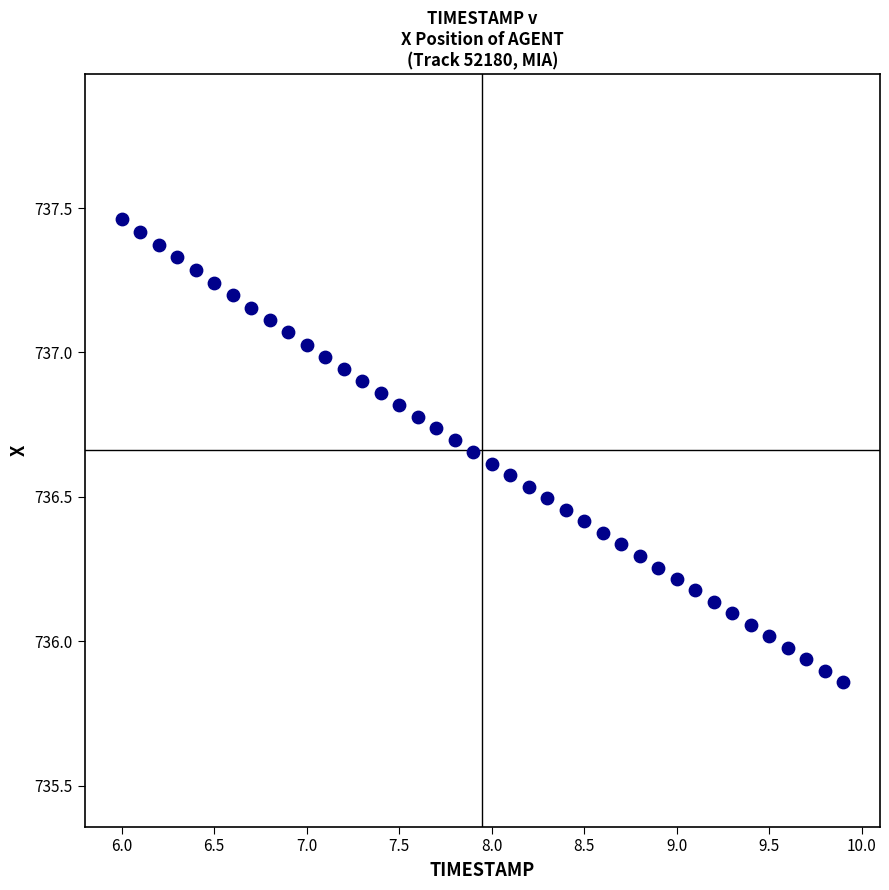

What is the range of X values (max minus min)?

3.9